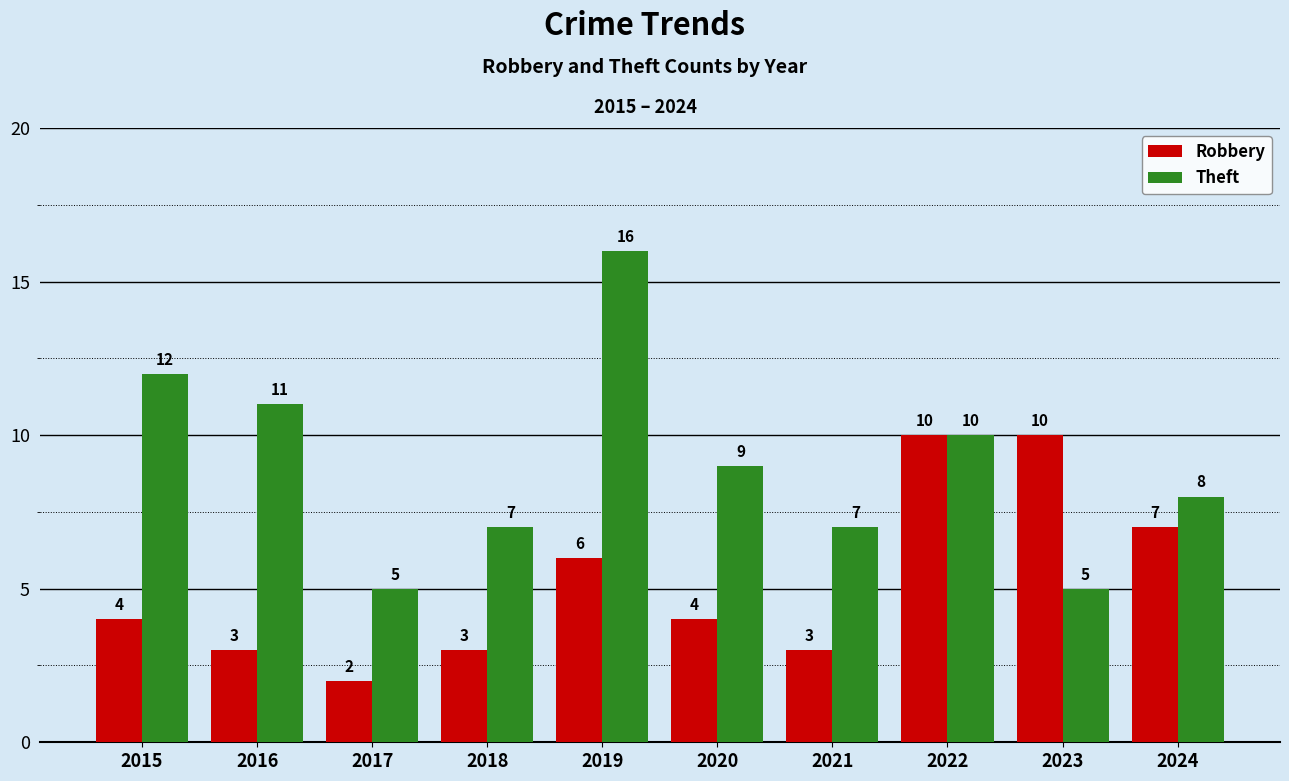

What is the maximum value shown in the chart?

16